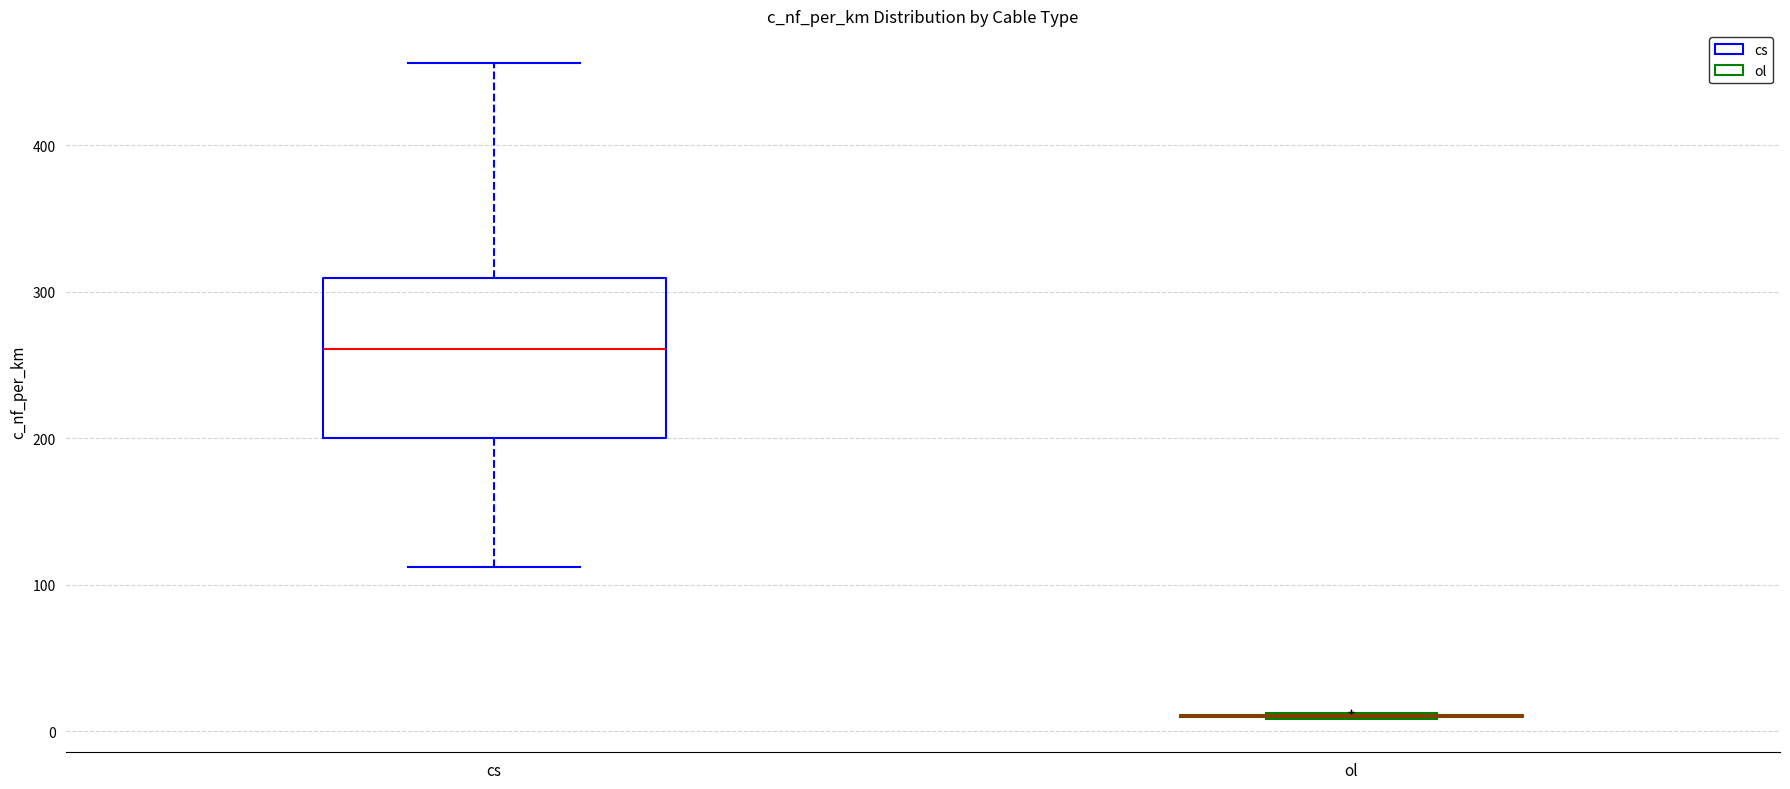

Reading left to right, read every box against the y-axis: the position of its median line, the range the box covers, and the ends of its whiskers. The values are not printed on the chart, so give them approximately, as read against the axis.

cs: median 260, box 200 to 310, whiskers 110 to 460
ol: box collapsed to a line at 10, whiskers 10 to 10